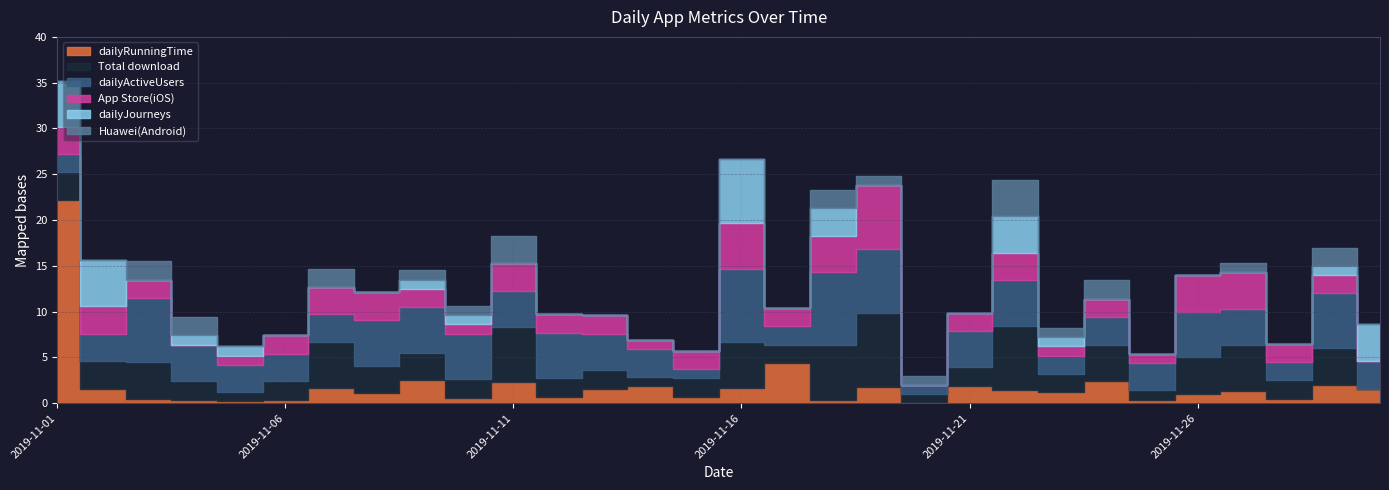

At how many categories does at least one series exceed 4?

17